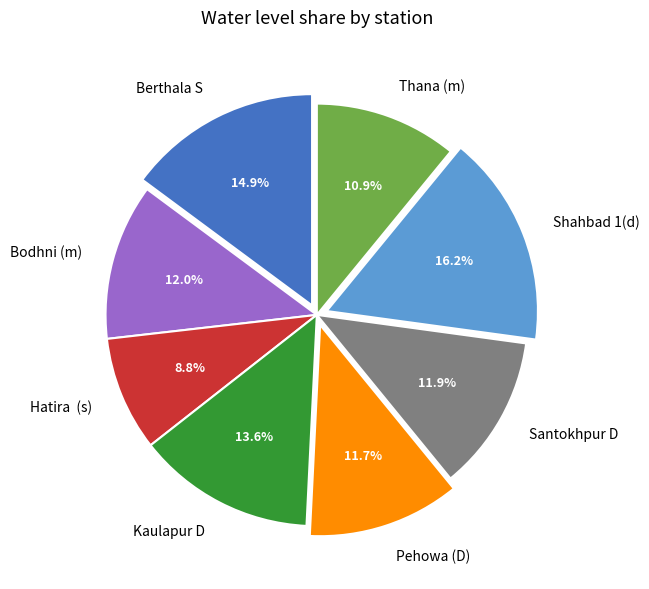

Is Bodhni (m) the majority of the pie?

No